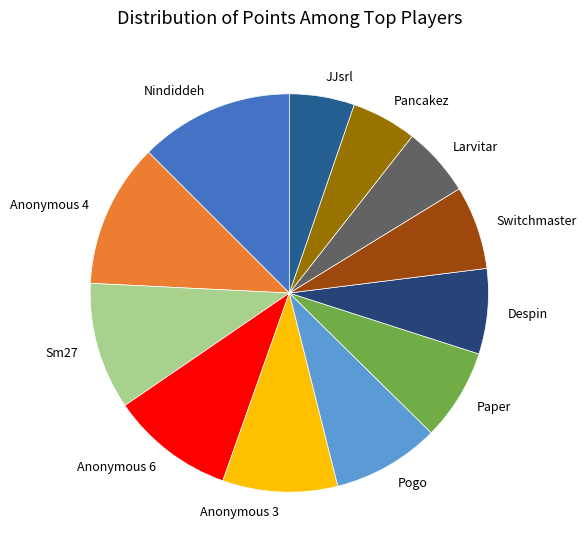

True or false: Switchmaster accounts for 22% of the total.

False